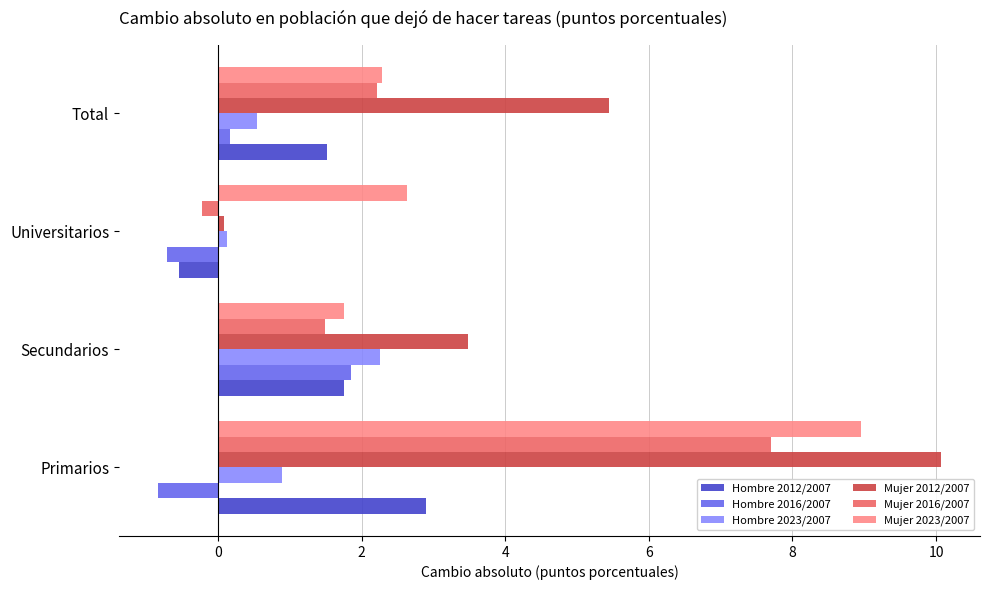

What is the difference between the highest and lowest values at Secundarios?

2.0